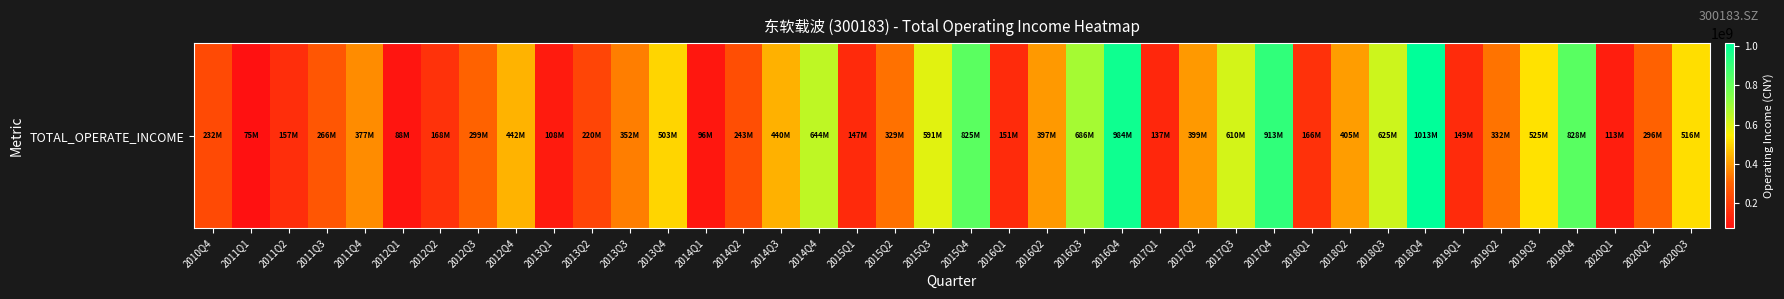

Is it true that the value at 2018Q2 is 274774277.1?

False